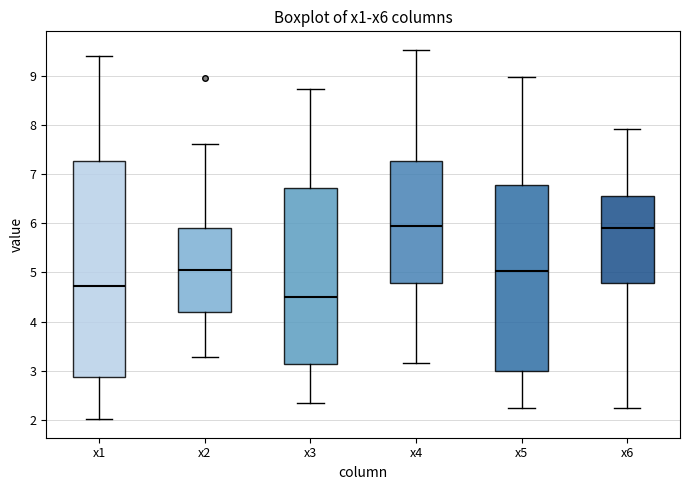

Which box has the lowest median line?

x3